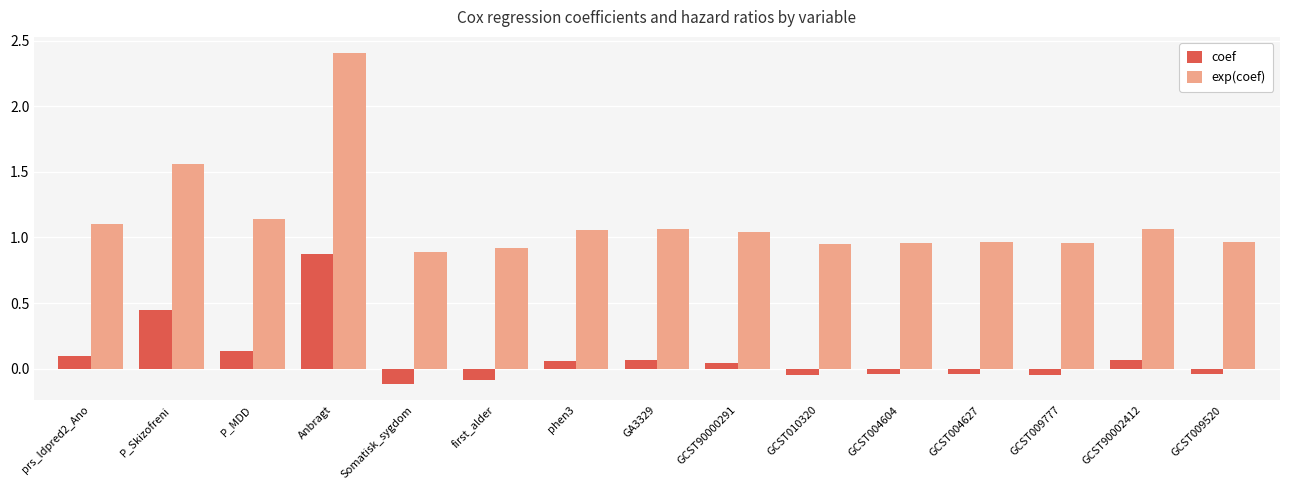

The exp(coef) series shows 1.4 at GCST010320. True or false?

False